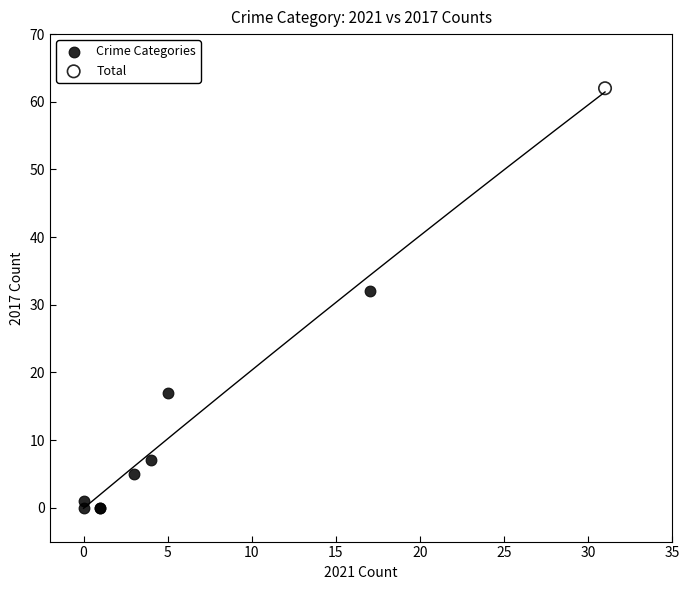

What are all the series names shown in the legend?

Crime Categories, Total